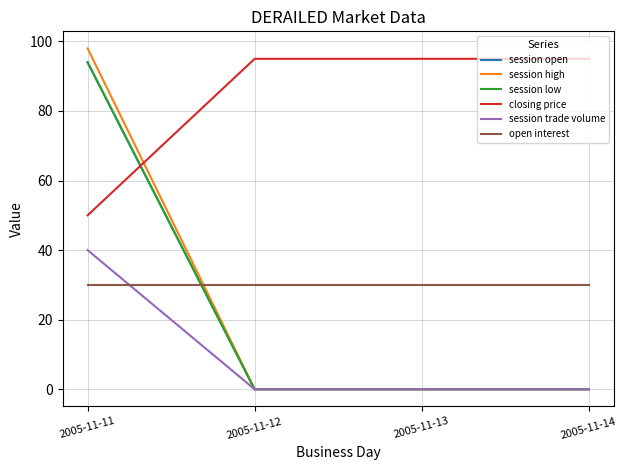

Does the chart display data point markers on the line(s)?

No